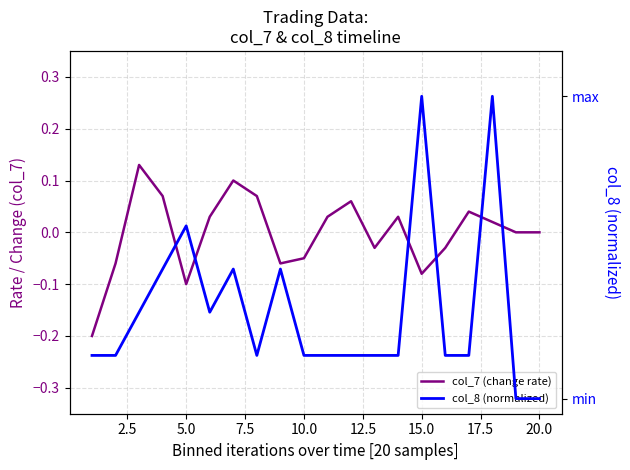

How many values in the col_7 (change rate) series exceed 0?

10